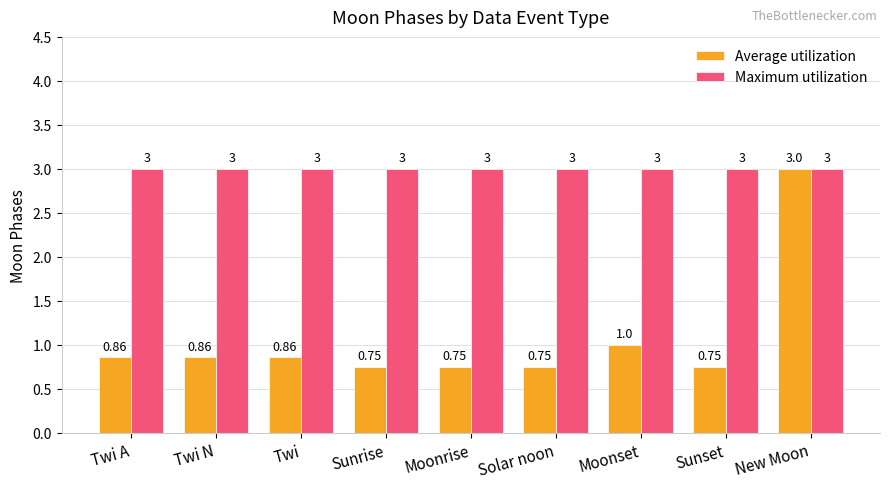

At Sunrise, list the series in order from smallest to largest.

Average utilization, Maximum utilization